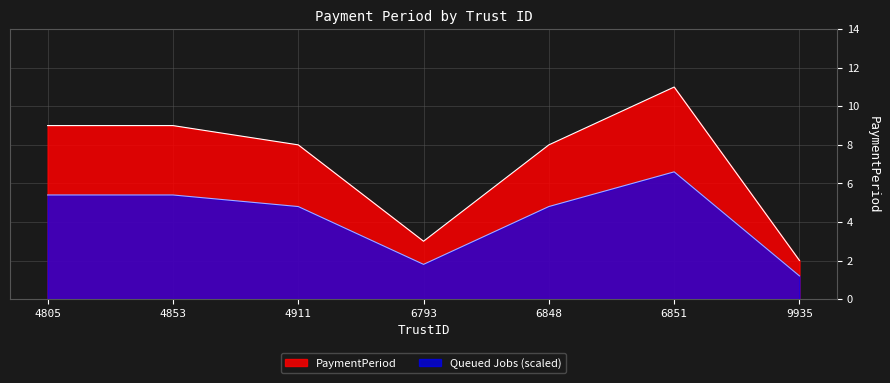

True or false: the data shows 2 at 6793.

False